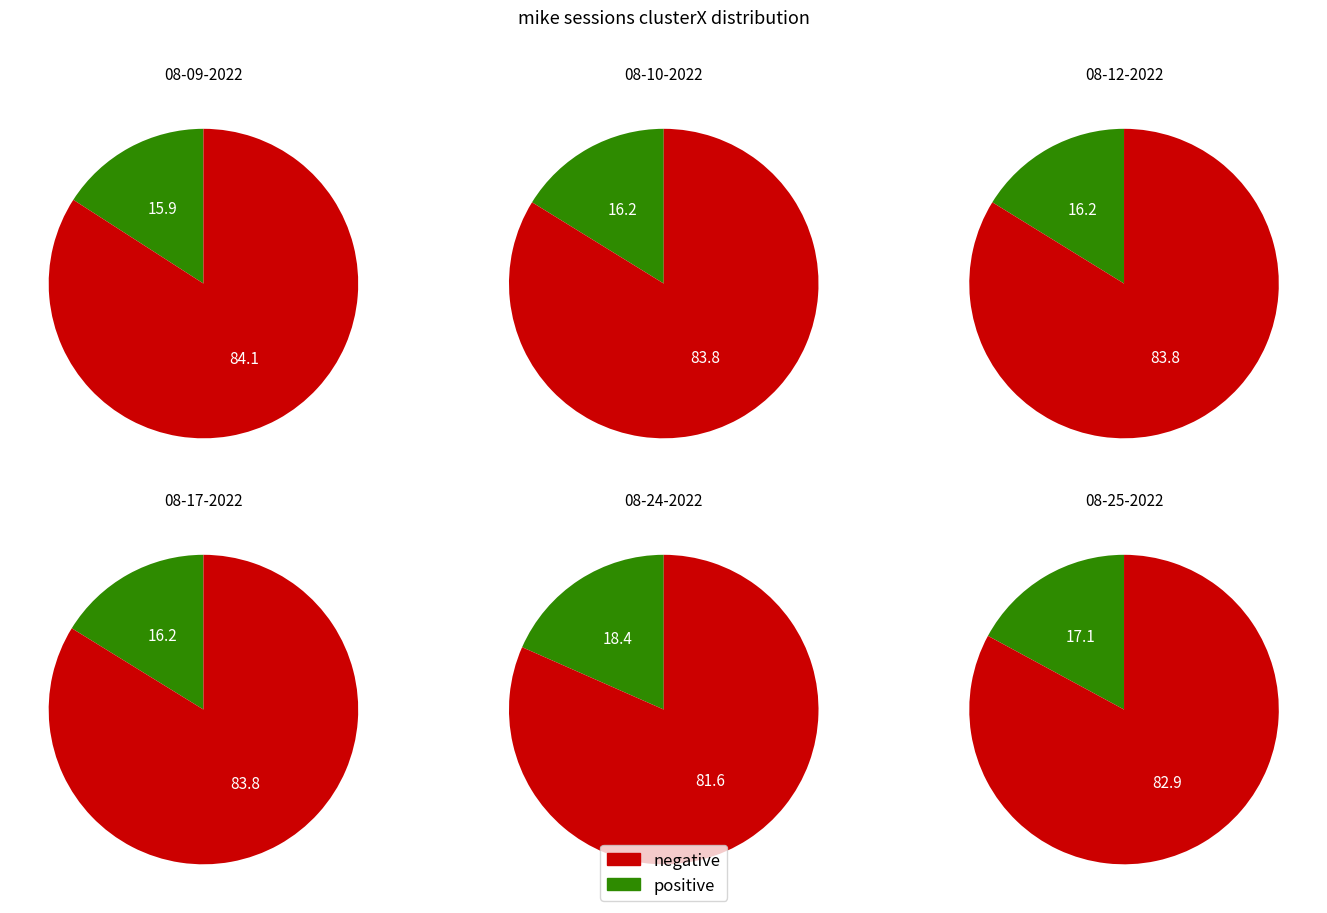

True or false: mike 08-17-2022.mat accounts for 30% of the total.

False